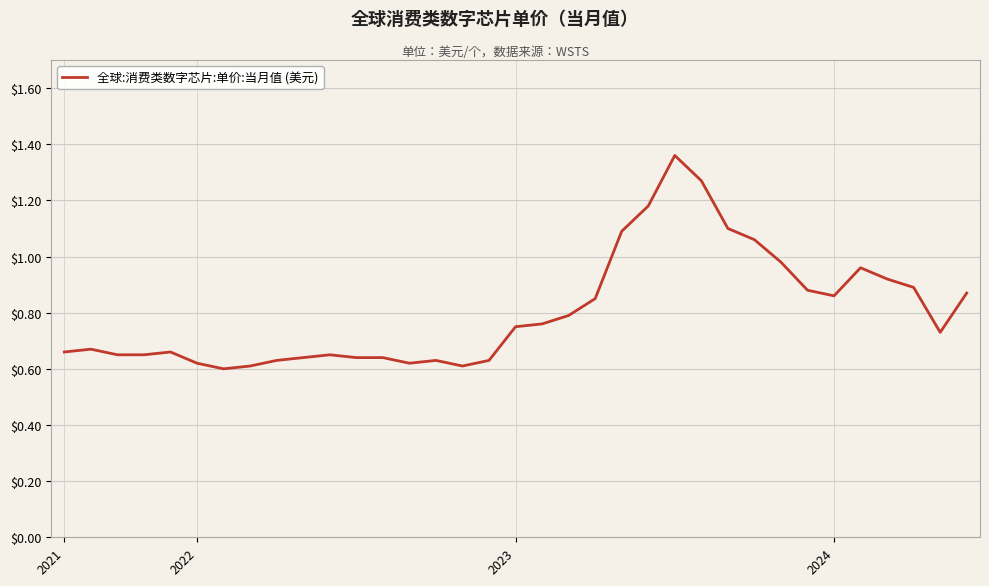

Where is the first local minimum?

6